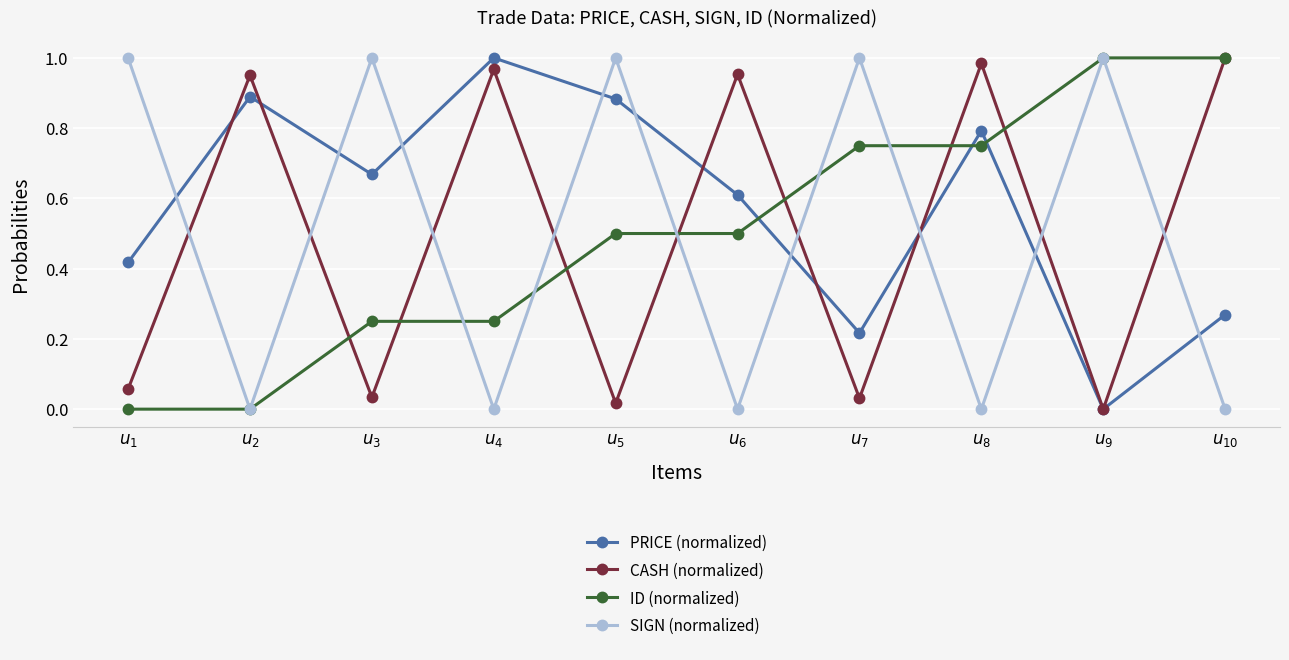

True or false: CASH (normalized) and SIGN (normalized) intersect in this chart.

True